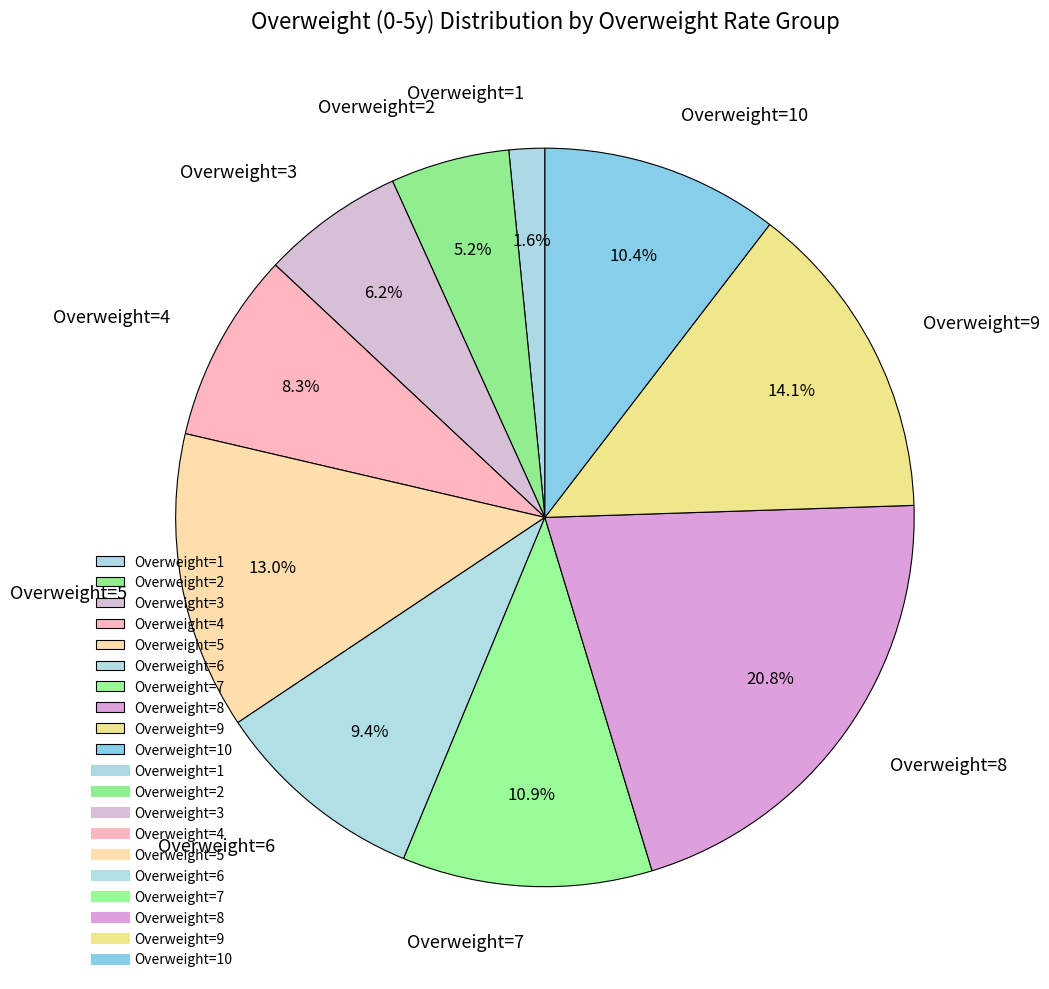

Does any single category account for the majority?

No